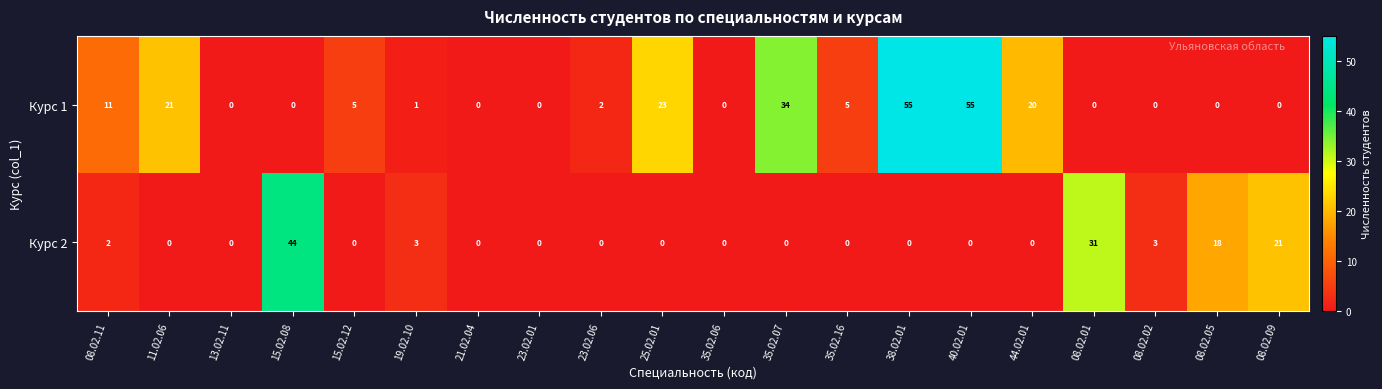

List the series in order of their peak value, highest first.

Курс 1, Курс 2